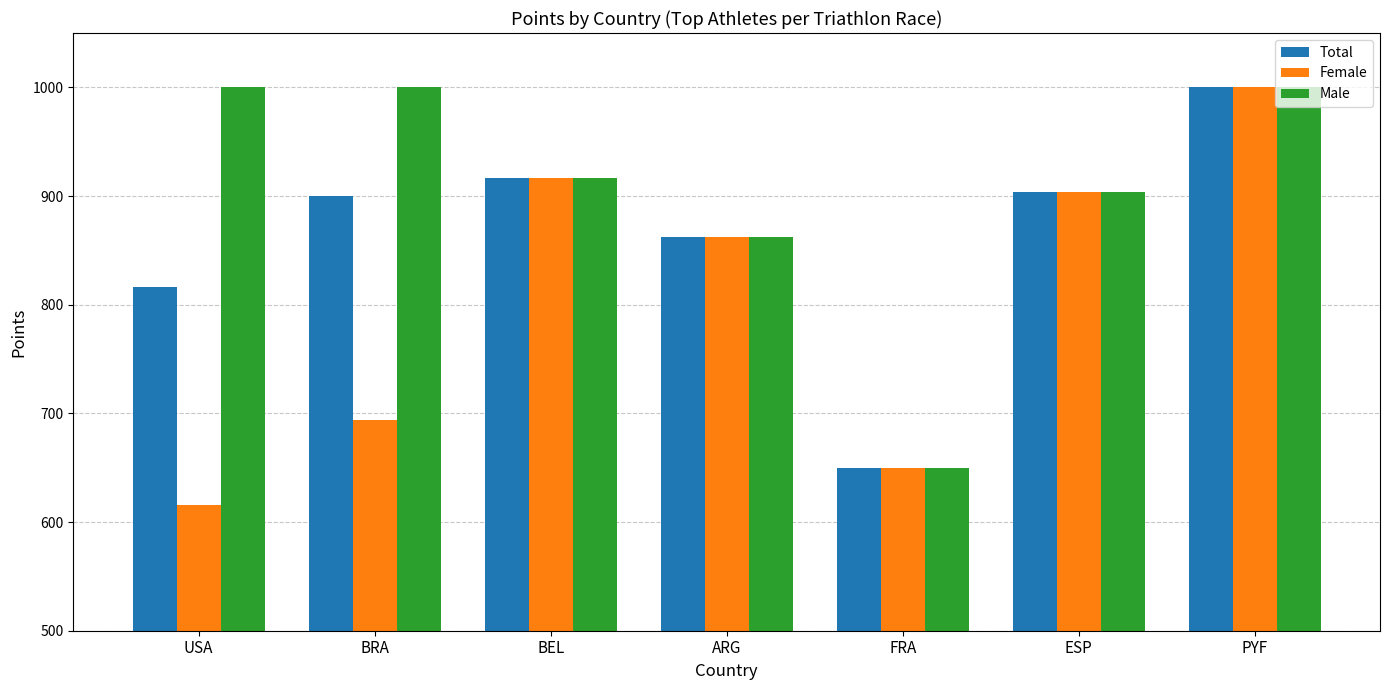

What is the difference between the second highest and minimum values in the Male series?

350.0